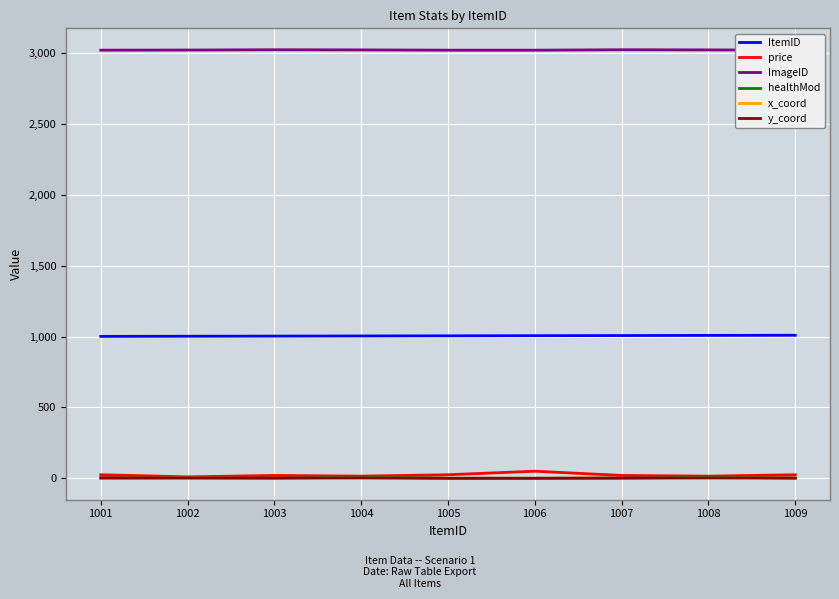

How many data points in ImageID are less than 3021?

4